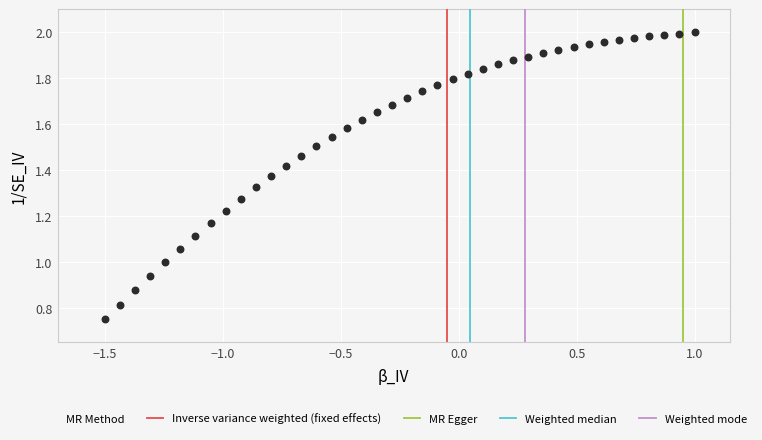

What is the range of X values (max minus min)?

2.5